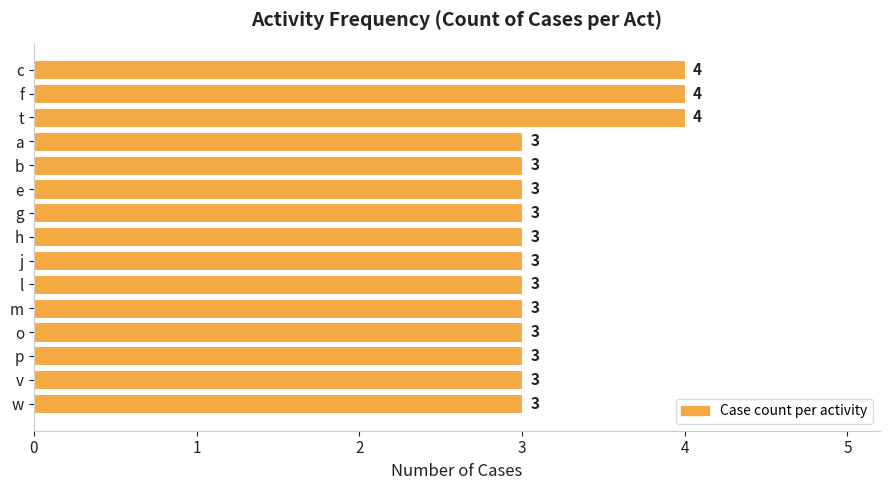

What is the minimum value shown in the chart?

3